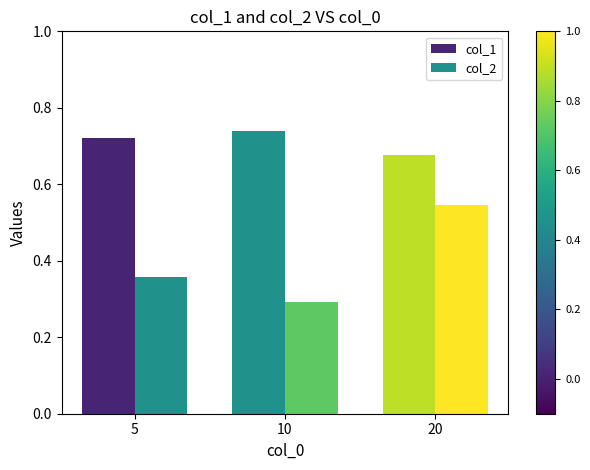

Rank the series by their average value, from highest to lowest.

col_1, col_2